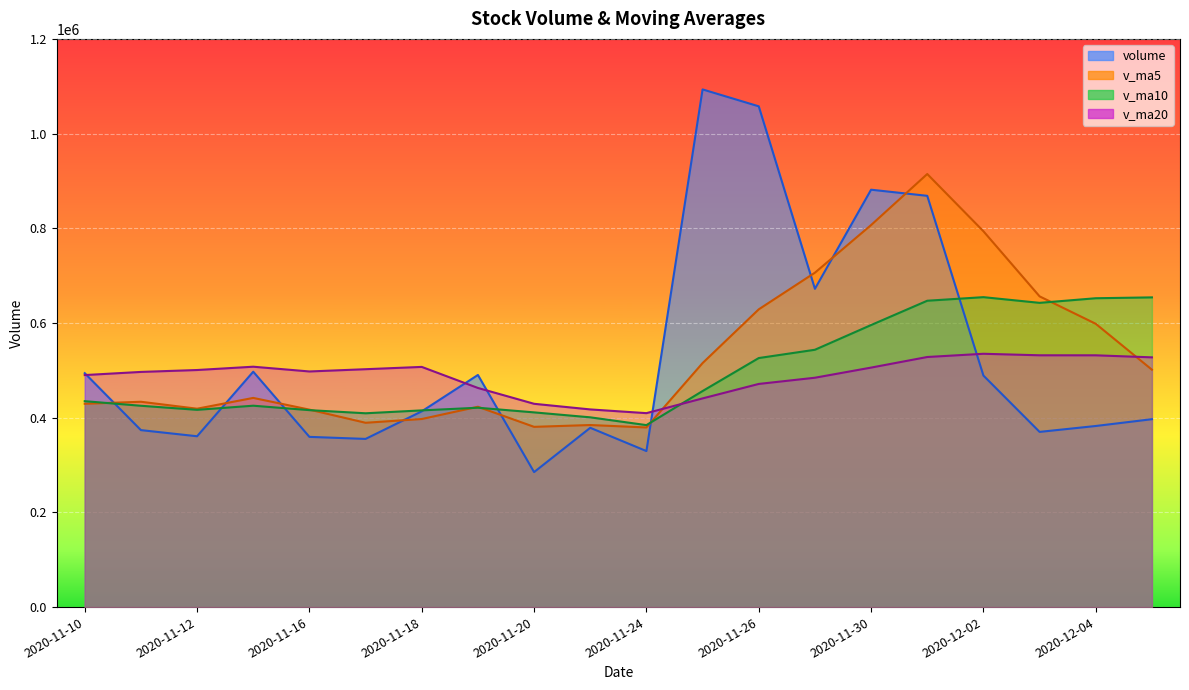

Rank the series at 2020-12-04 from lowest to highest value.

volume, v_ma20, v_ma5, v_ma10